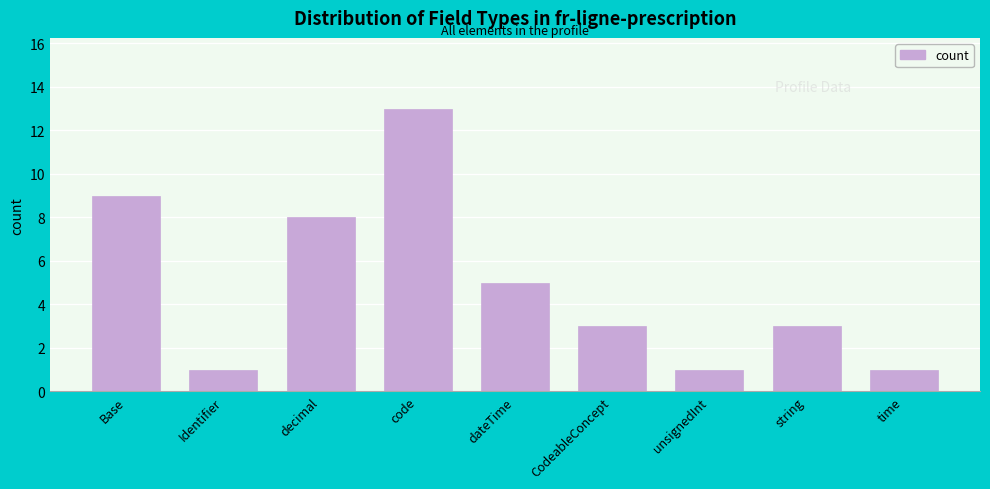

Reading left to right, transcribe all the data shown in this chart.

Base=9	Identifier=1	decimal=8	code=13	dateTime=5	CodeableConcept=3	unsignedInt=1	string=3	time=1